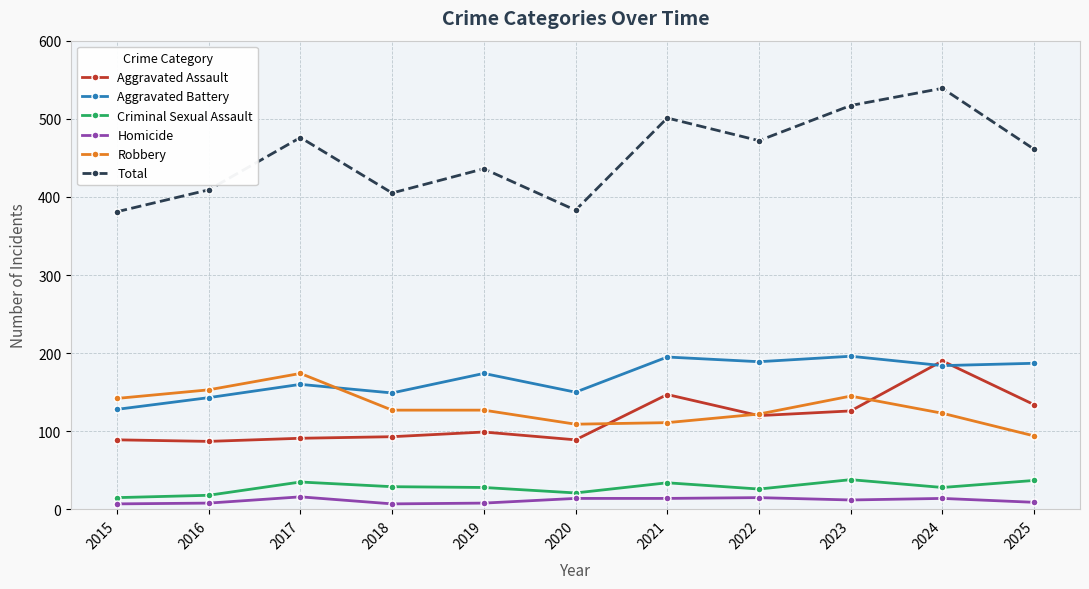

True or false: Criminal Sexual Assault and Aggravated Assault cross at least once.

False